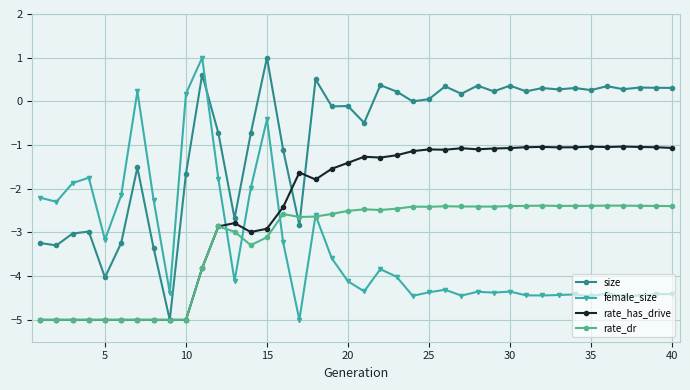

What is the highest value of the size series?

1.0